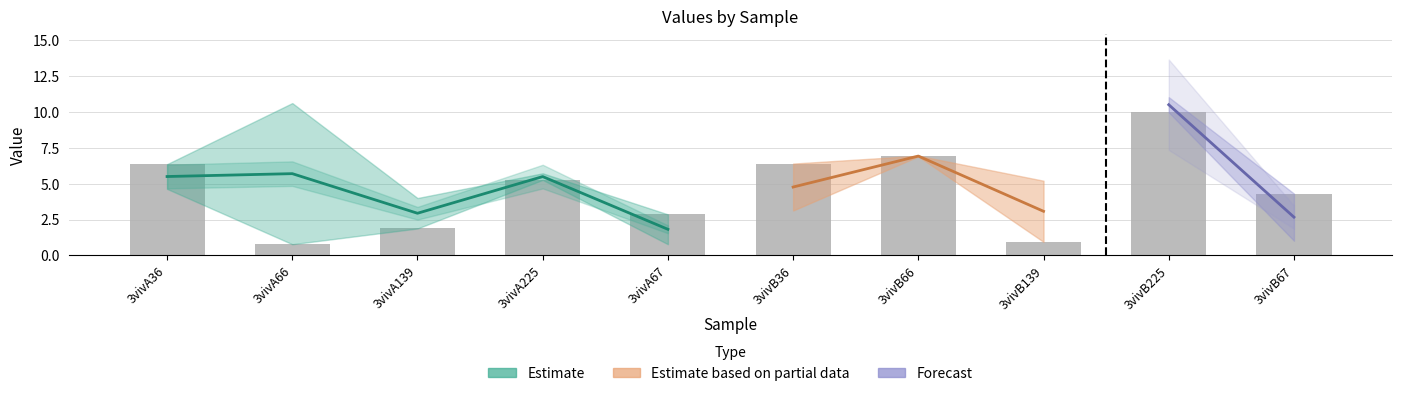

What is the greatest value displayed?

10.0